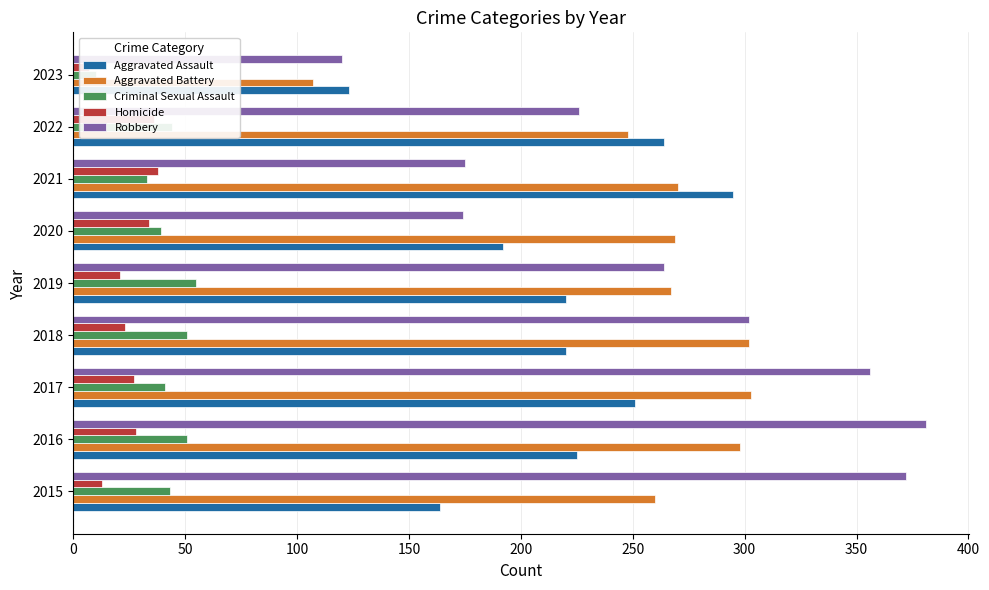

How many values in the Aggravated Assault series are below 220?

3